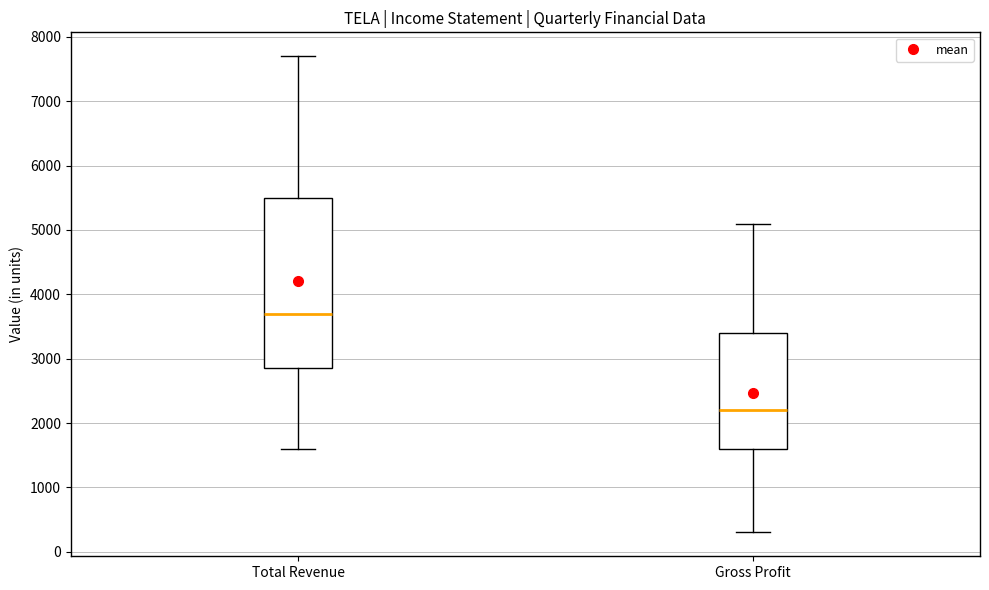

Reading left to right, read every box against the y-axis: the position of its median line, the range the box covers, and the ends of its whiskers. The values are not printed on the chart, so give them approximately, as read against the axis.

Total Revenue: median 3700, box 2900 to 5500, whiskers 1600 to 7700
Gross Profit: median 2200, box 1600 to 3400, whiskers 300 to 5100